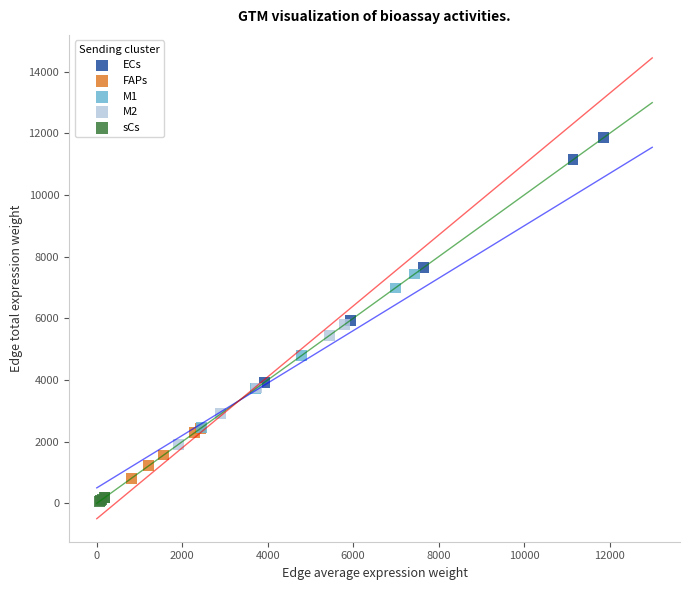

What are all the series names shown in the legend?

ECs, FAPs, M1, M2, sCs